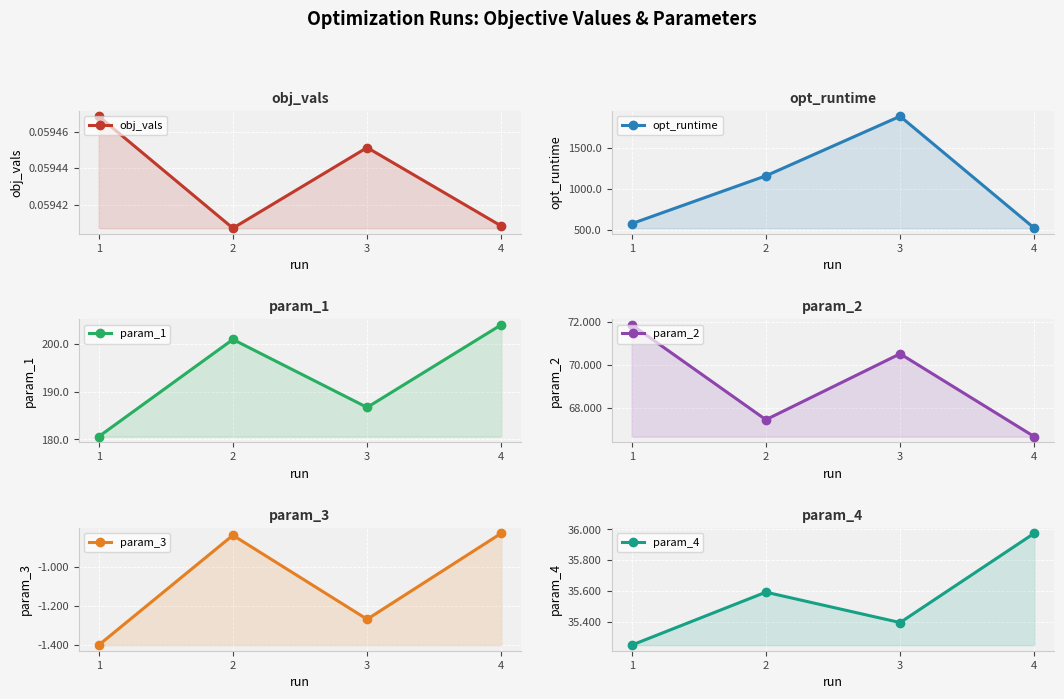

What is the value of the param_4 point at the 3rd from the left?

35.4